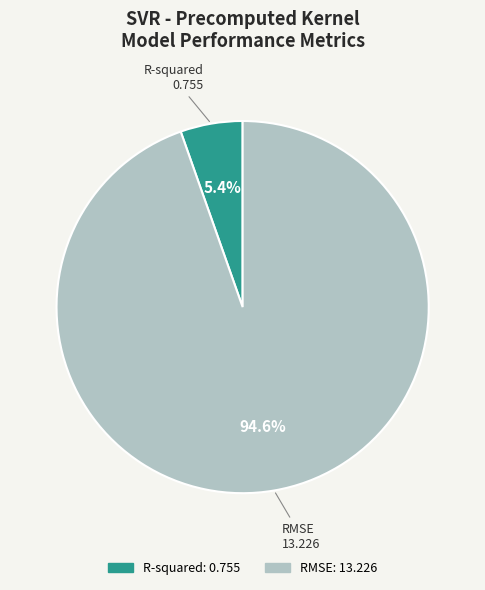

To the nearest percent, what is the difference between the largest and smallest slice percentages?

89%